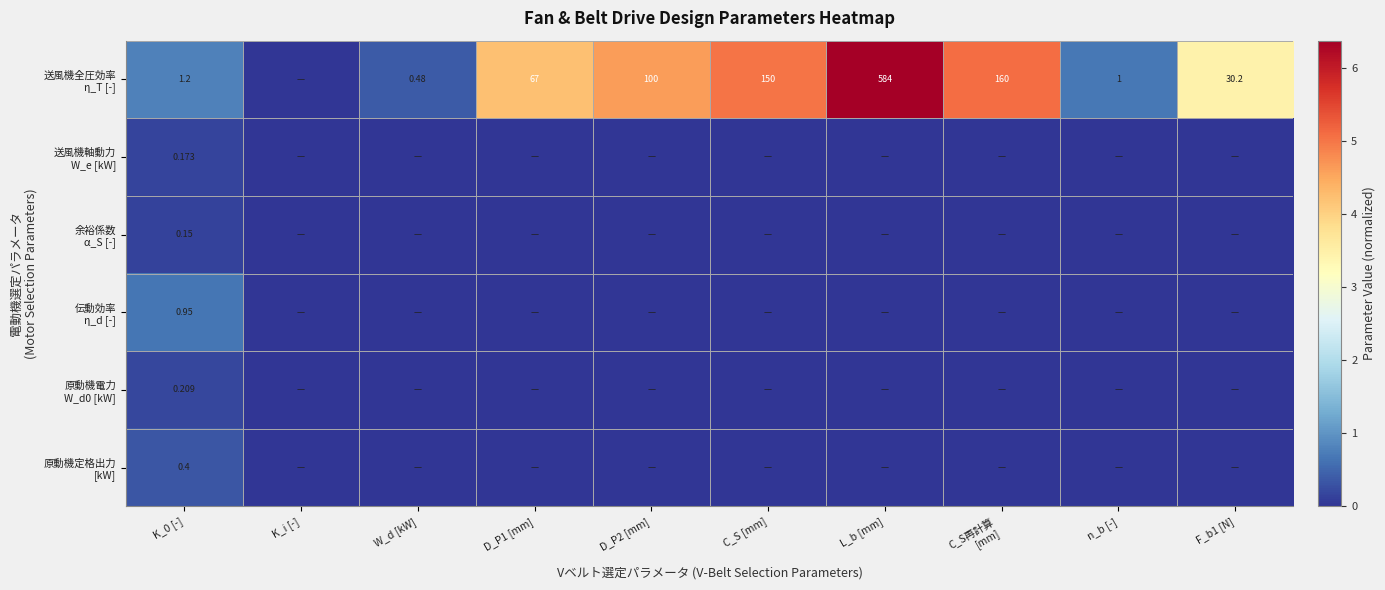

Which series has the widest spread of values?

送風機全圧効率 η_T [-]